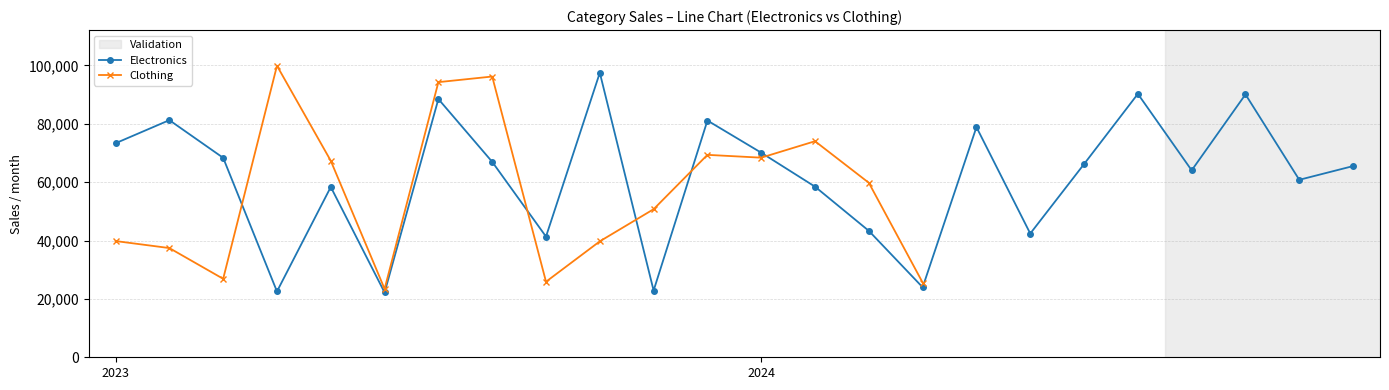

Is this an area chart (filled region under the line)?

No